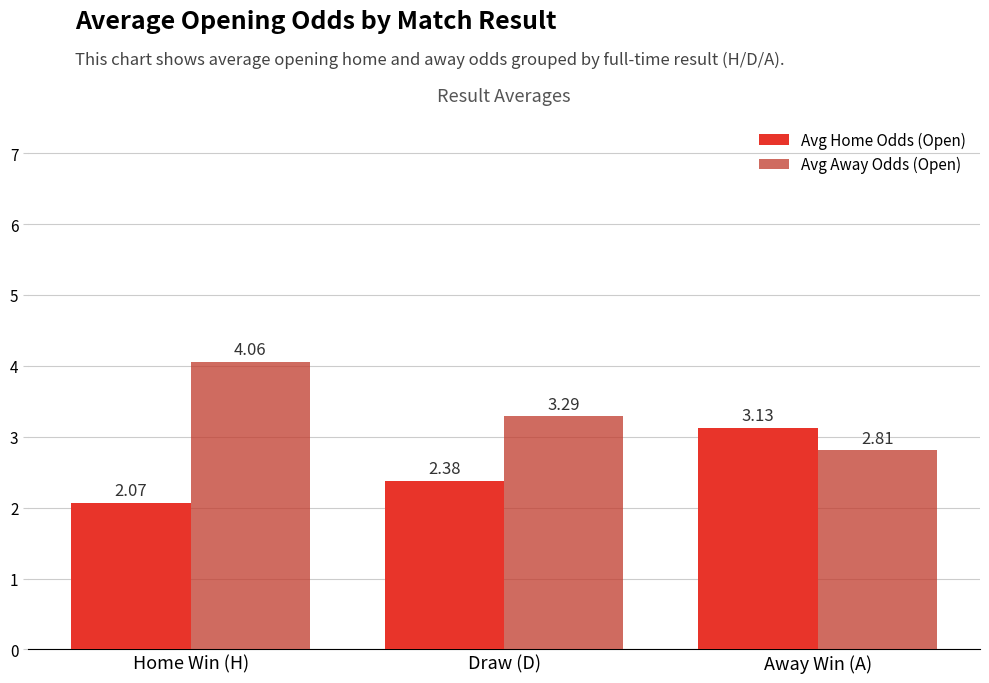

What are all the series names shown in the legend?

Avg Home Odds (Open), Avg Away Odds (Open)